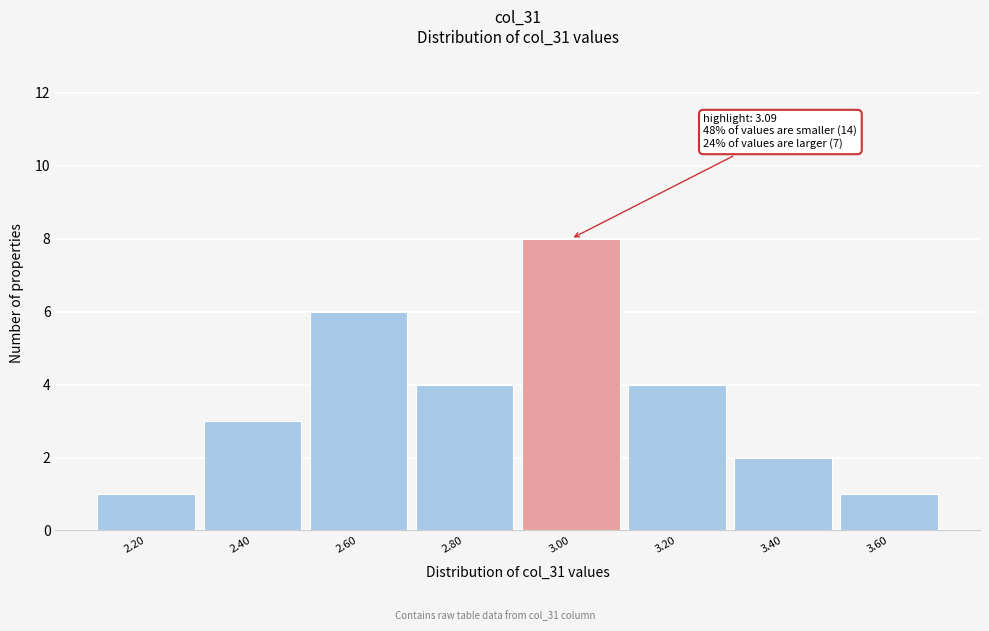

Reading left to right, extract all data points from this chart.

2.20=1	2.40=3	2.60=6	2.80=4	3.00=8	3.20=4	3.40=2	3.60=1